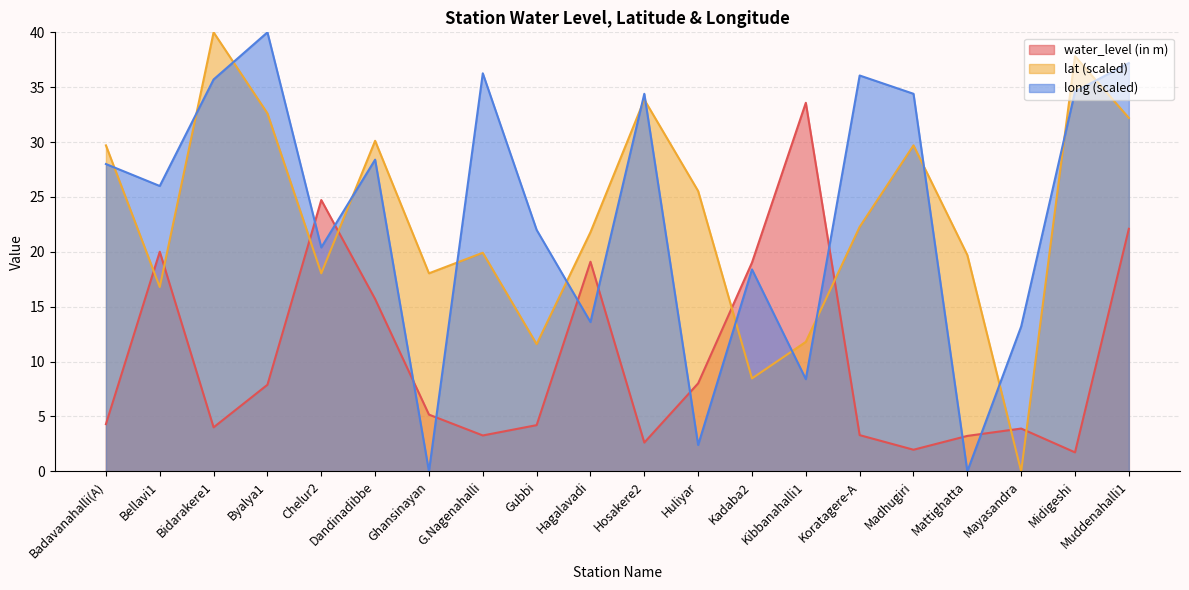

How many times do long and lat cross each other?

15